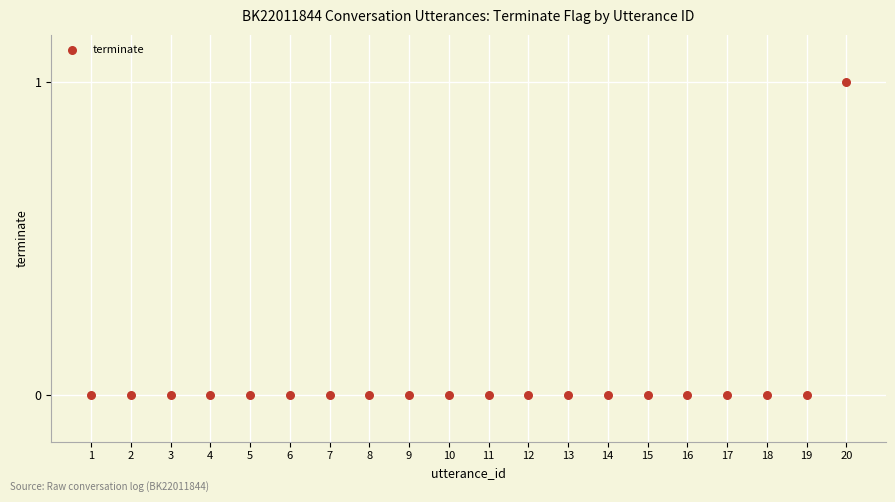

What is the range of X values (max minus min)?

19